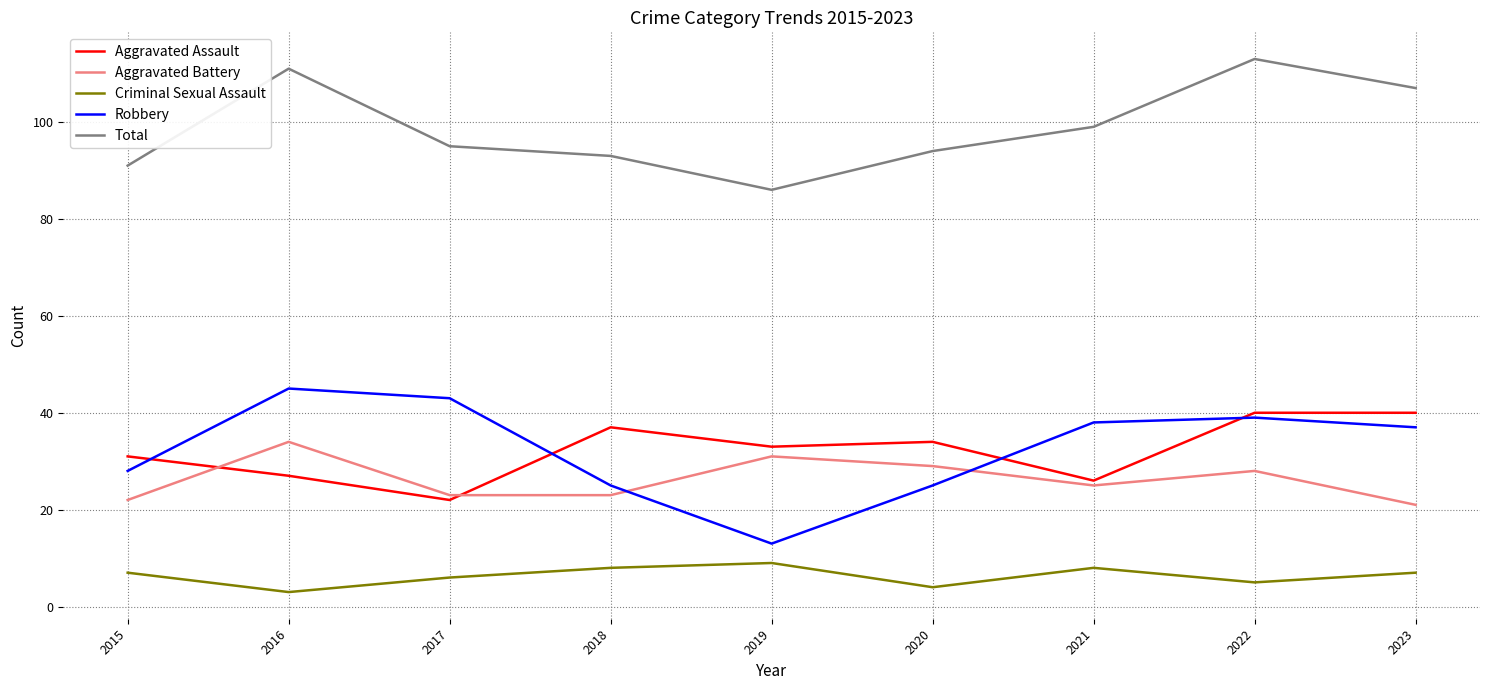

What is the maximum value for Robbery?

45